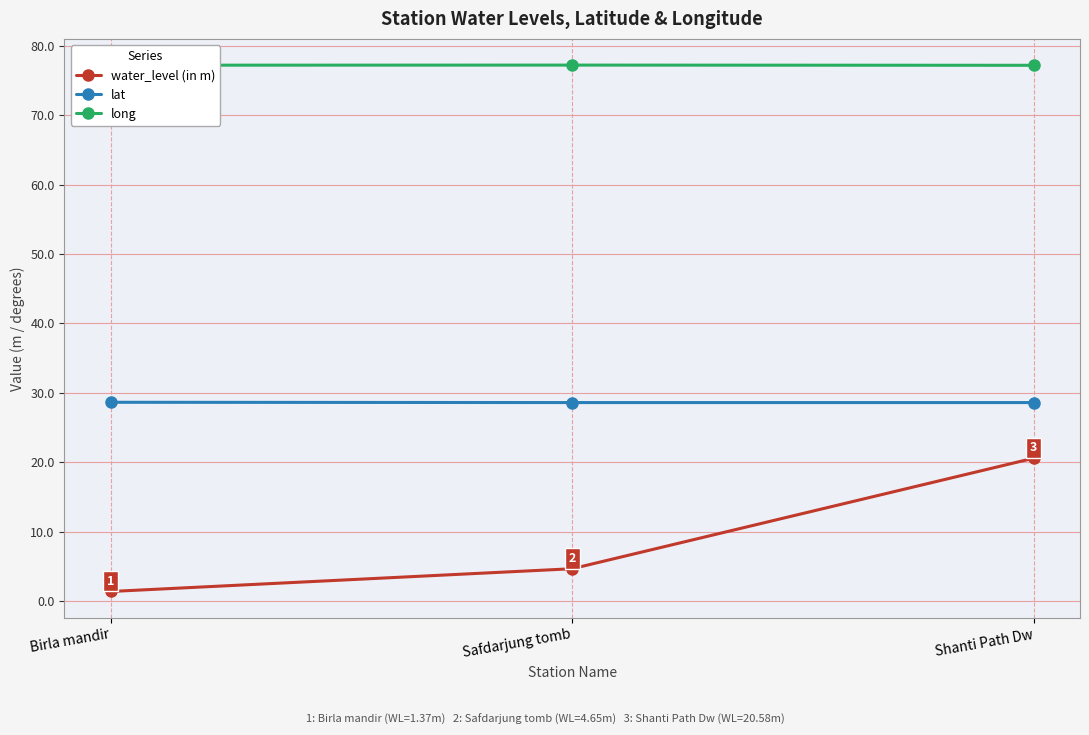

Reading left to right, list all the values displayed in this chart.

water_level (in m): Birla mandir=1.4	Safdarjung tomb=4.7	Shanti Path Dw=20.6
lat: Birla mandir=28.6	Safdarjung tomb=28.6	Shanti Path Dw=28.6
long: Birla mandir=77.2	Safdarjung tomb=77.2	Shanti Path Dw=77.2